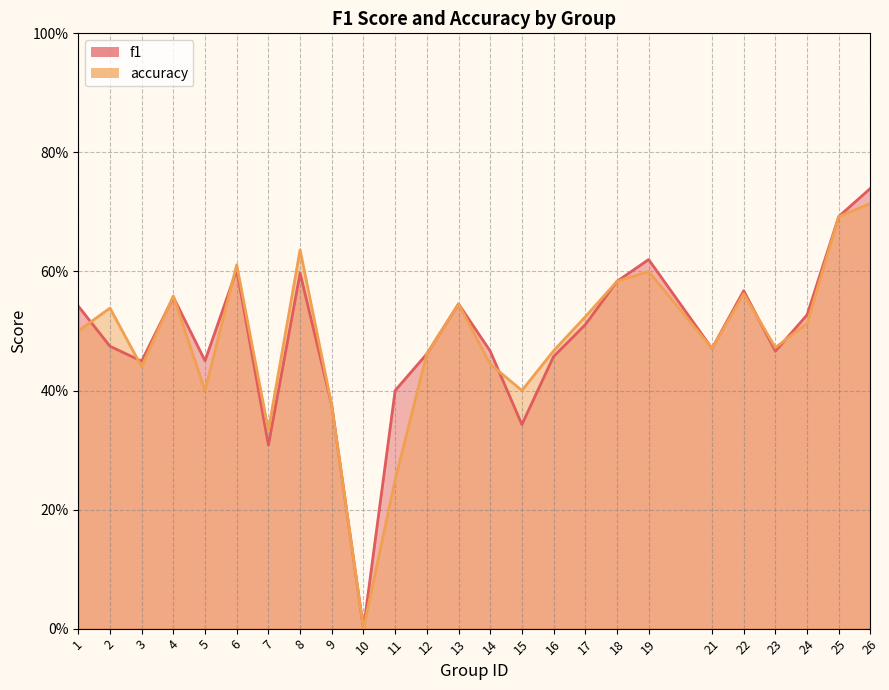

After their last crossing, which series has the higher values: f1 or accuracy?

f1